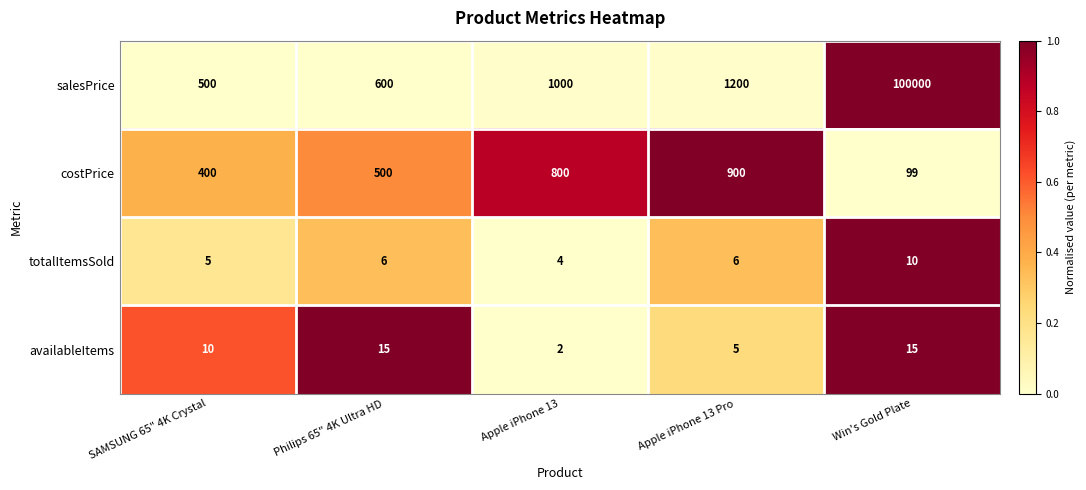

What is the spread (max minus min) of values at Win's Gold Plate?

99990